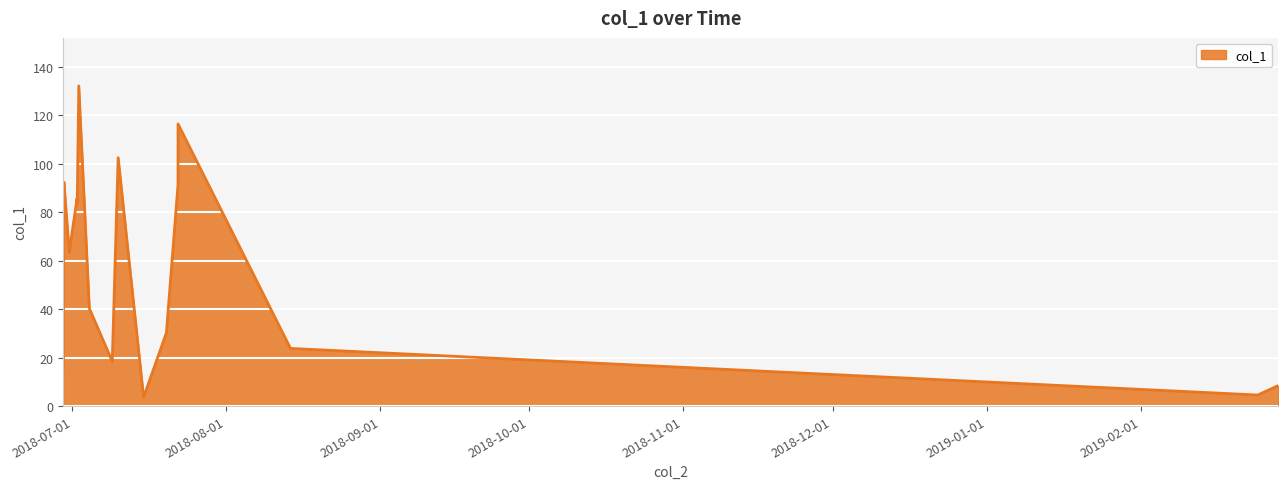

What is the difference between the maximum and minimum values?

128.4